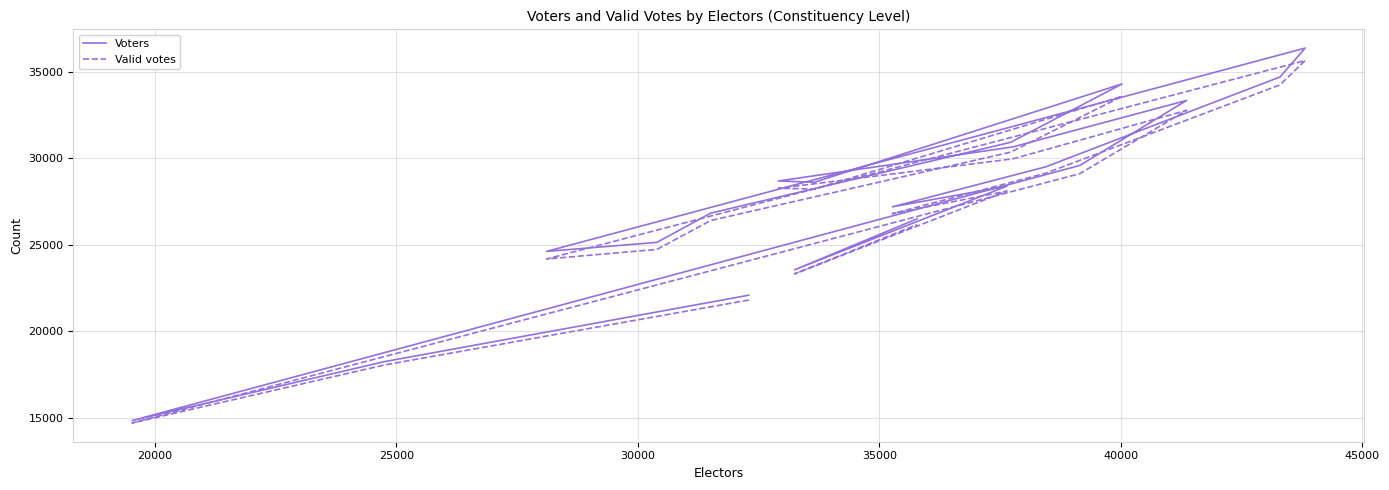

Reading left to right, transcribe all the data shown in this chart.

Voters: 22097	18253	14850	29597	33357	30671	28699	28627	34310	30936	26843	25151	24630	36382	34711	29522	27206	28404	23567	26511
Valid votes: 21818	18060	14712	29122	32784	29980	28277	28236	33591	30367	26415	24744	24193	35661	34254	29153	26810	28115	23331	26178